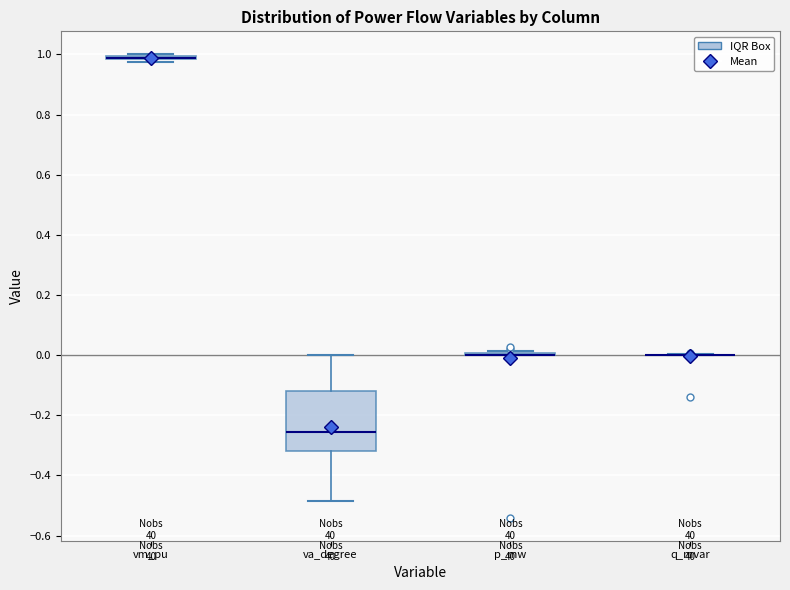

Which box is the tallest, from its lower edge to its upper edge?

va_degree